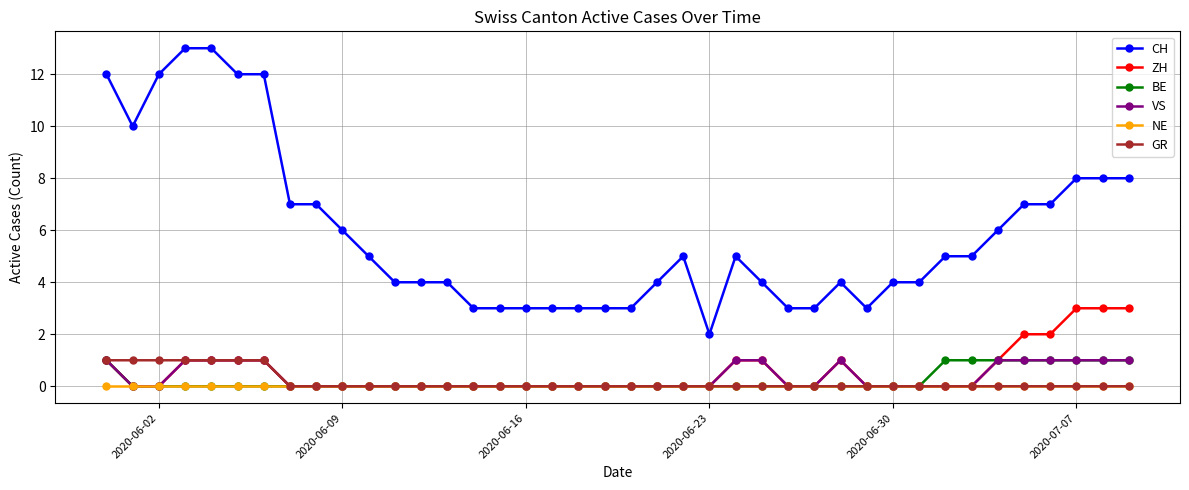

What is the difference between the maximum and minimum values in the GR series?

1